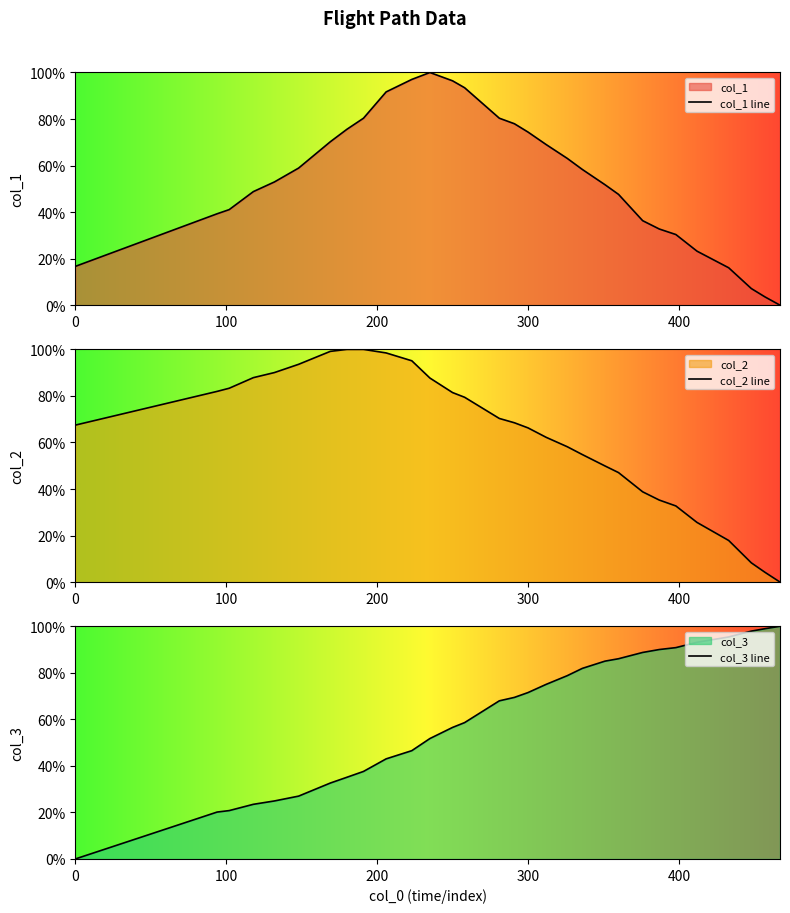

What is the maximum value shown in the chart?

100.0